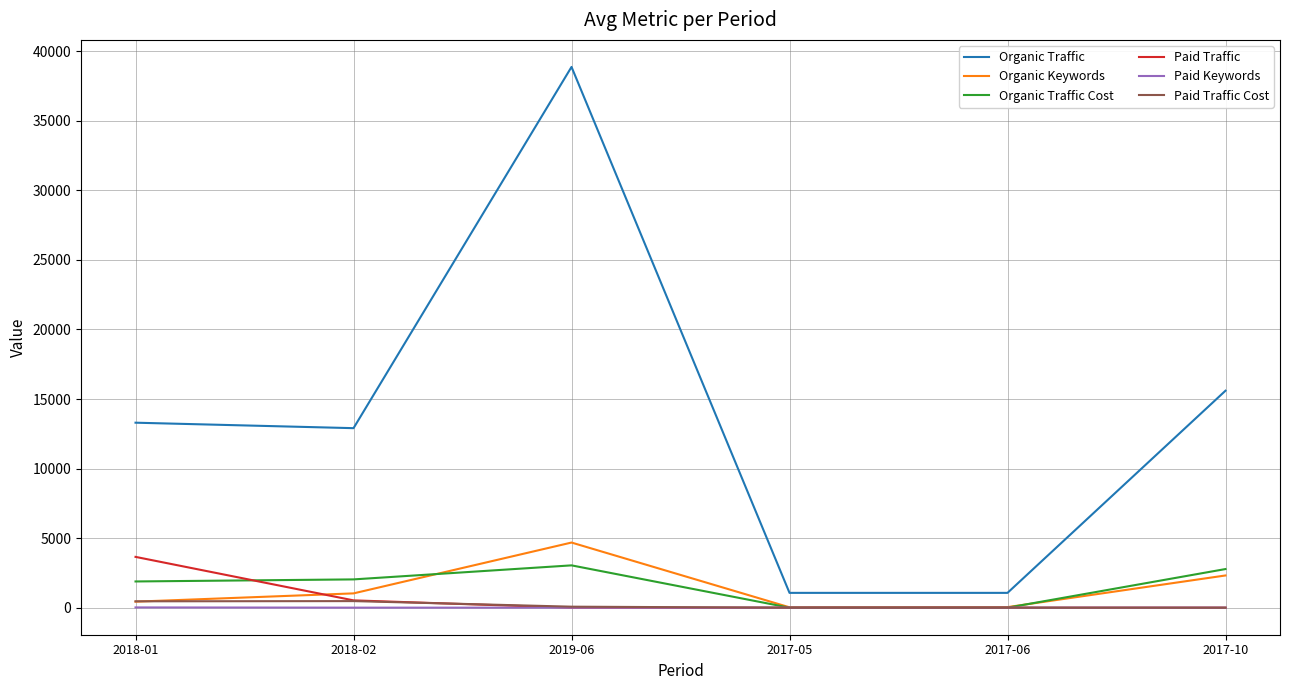

Is the value of Paid Keywords at 2018-02 greater than the value of Paid Traffic Cost at 2018-01?

No